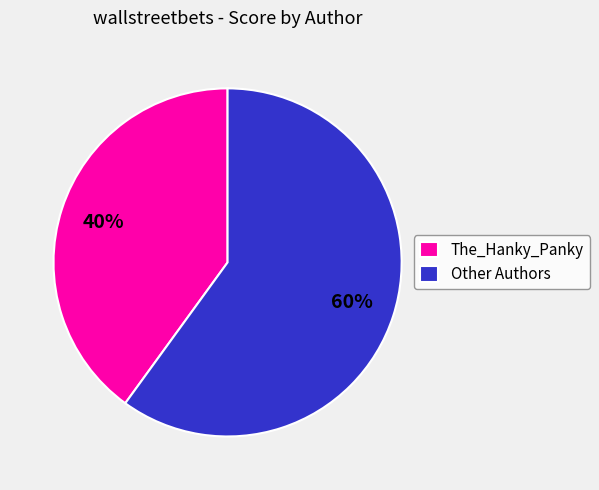

Does Other Authors account for over 50% of the chart?

Yes